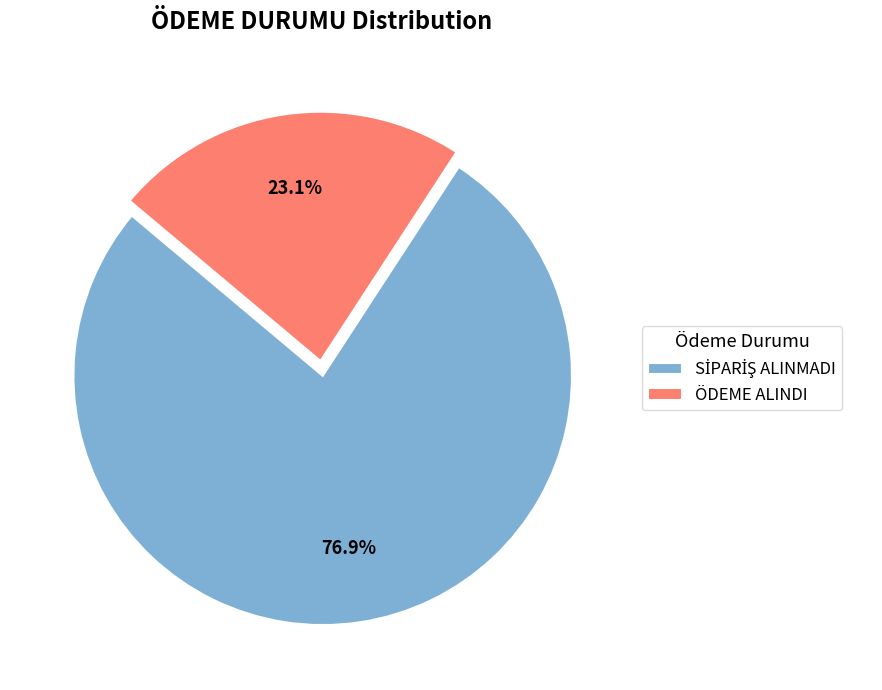

Which category has the smallest portion of the pie?

ÖDEME ALINDI